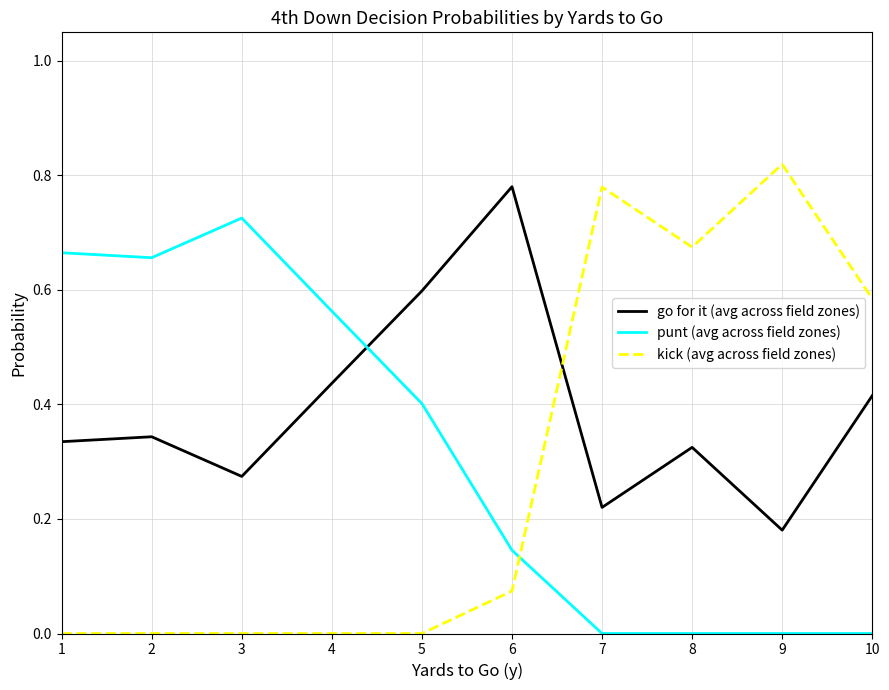

What is the total value across all series at 7?

1.0